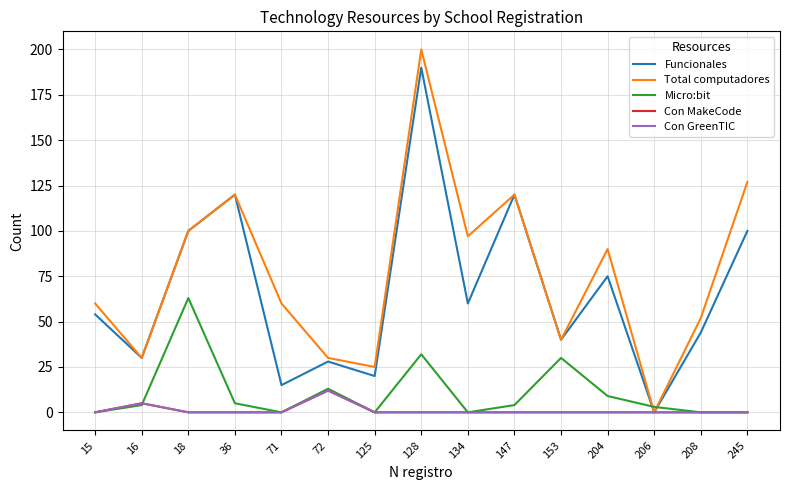

Does the chart display data point markers on the line(s)?

No